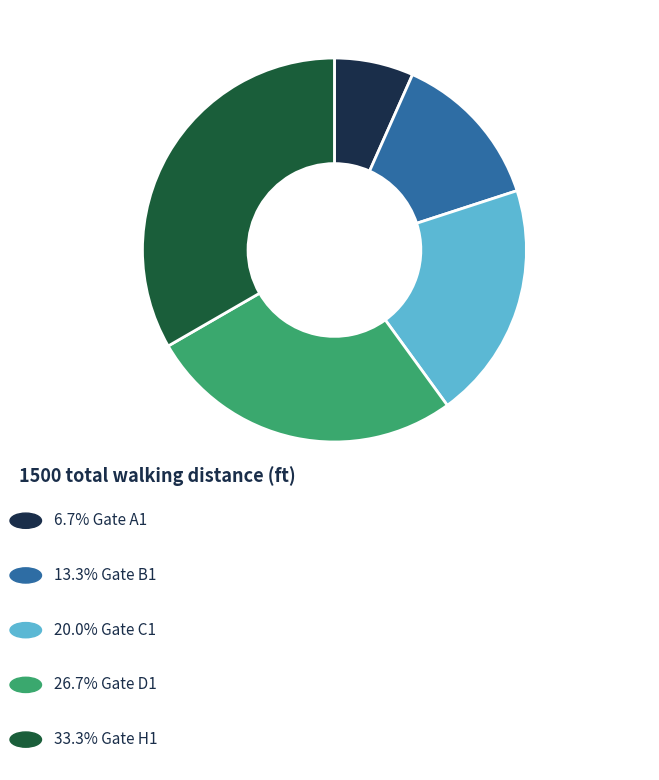

Is there any slice that represents more than half of the pie?

No